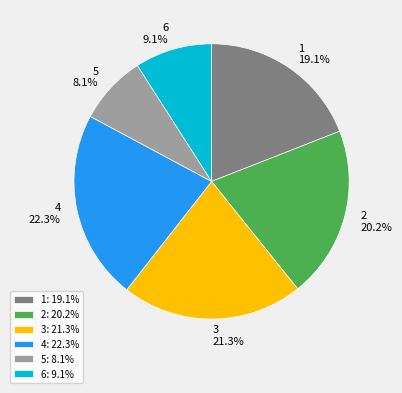

To the nearest percent, what portion does 6 represent?

9%